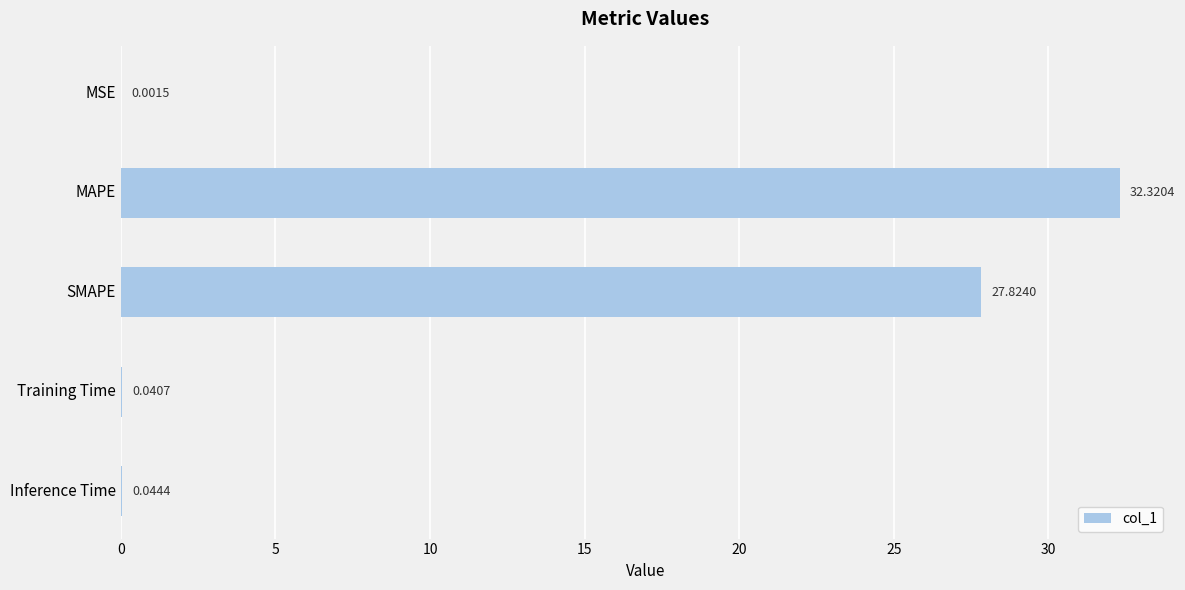

At which label is the value closest to 16?

SMAPE